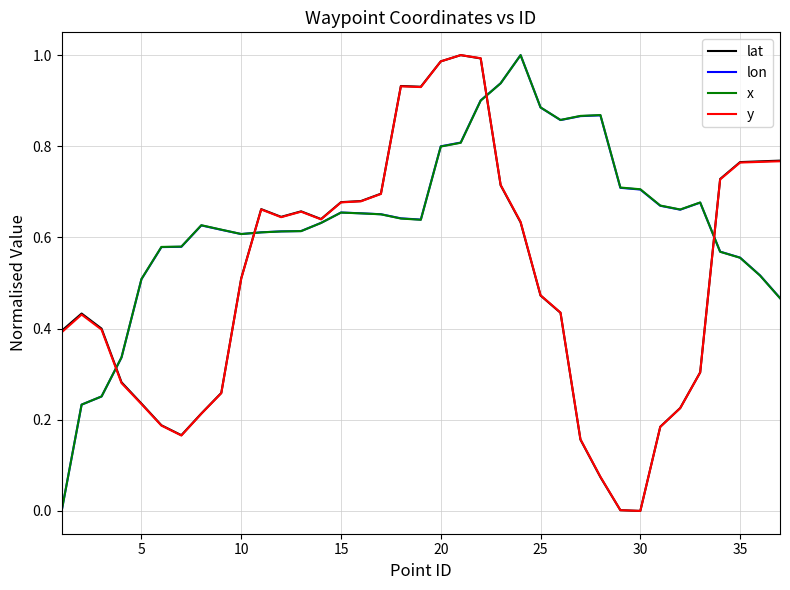

True or false: y has a value of 0.0 at 30.

True